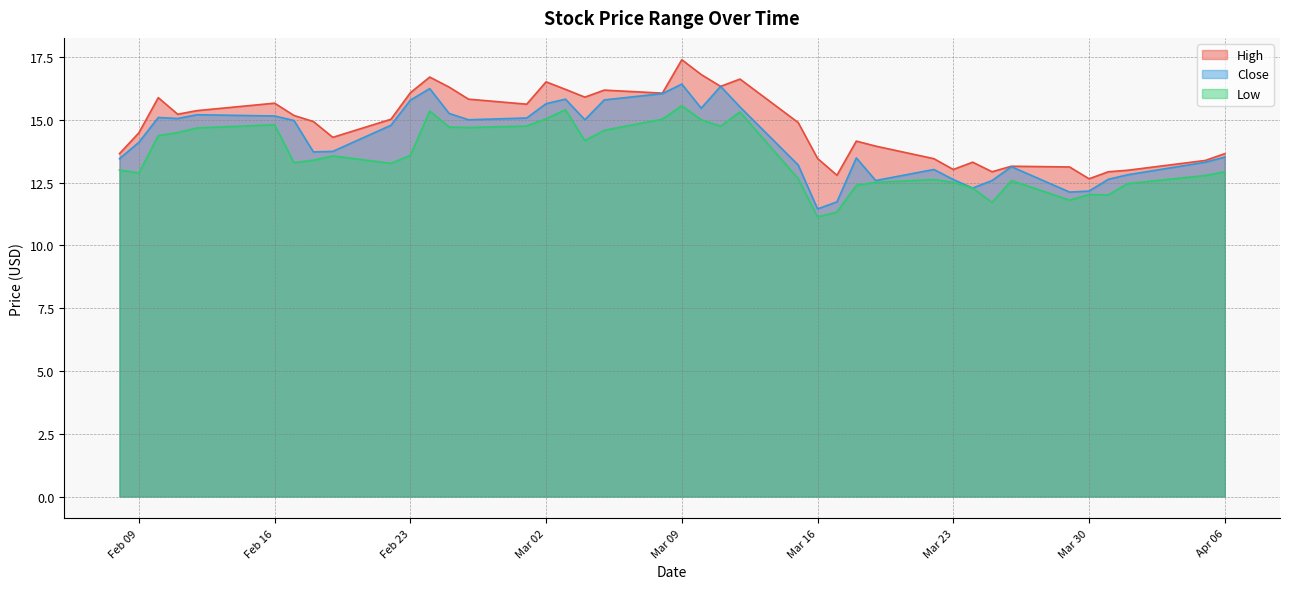

What are all the series names shown in the legend?

High, Close, Low